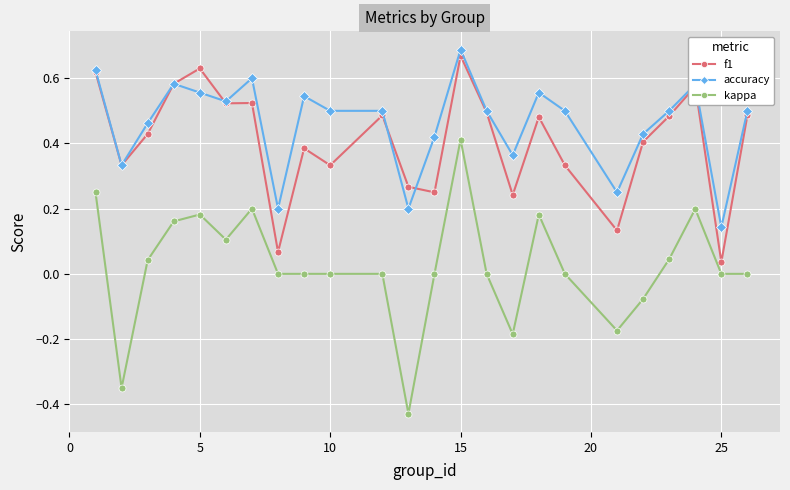

True or false: accuracy and kappa intersect in this chart.

False